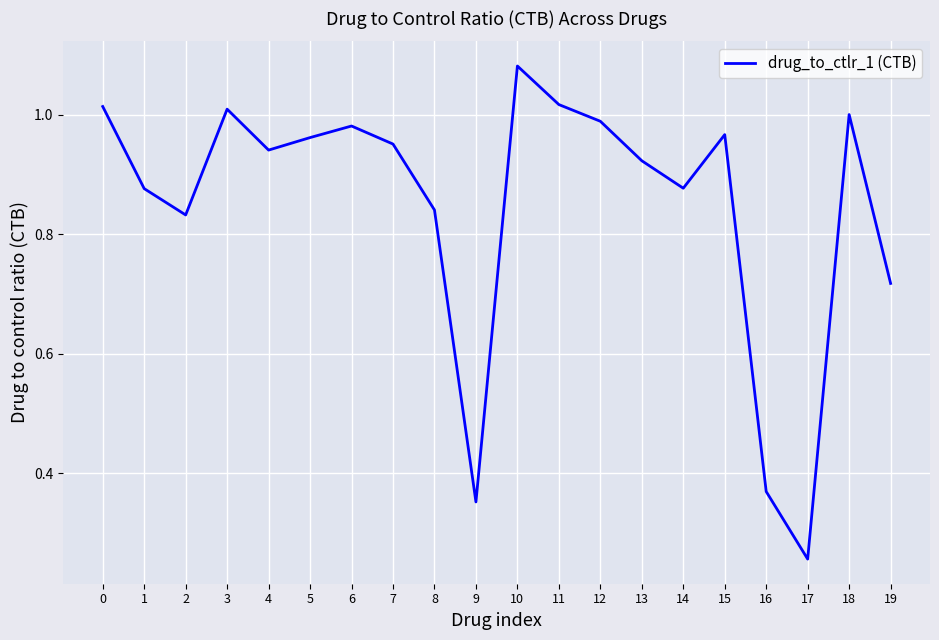

Which label corresponds to the largest value in the chart?

10